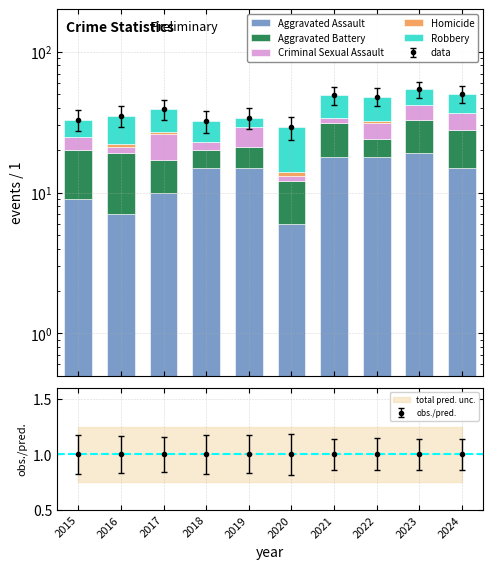

At 2015, list the series in order from smallest to largest.

Homicide, Criminal Sexual Assault, Robbery, Aggravated Assault, Aggravated Battery